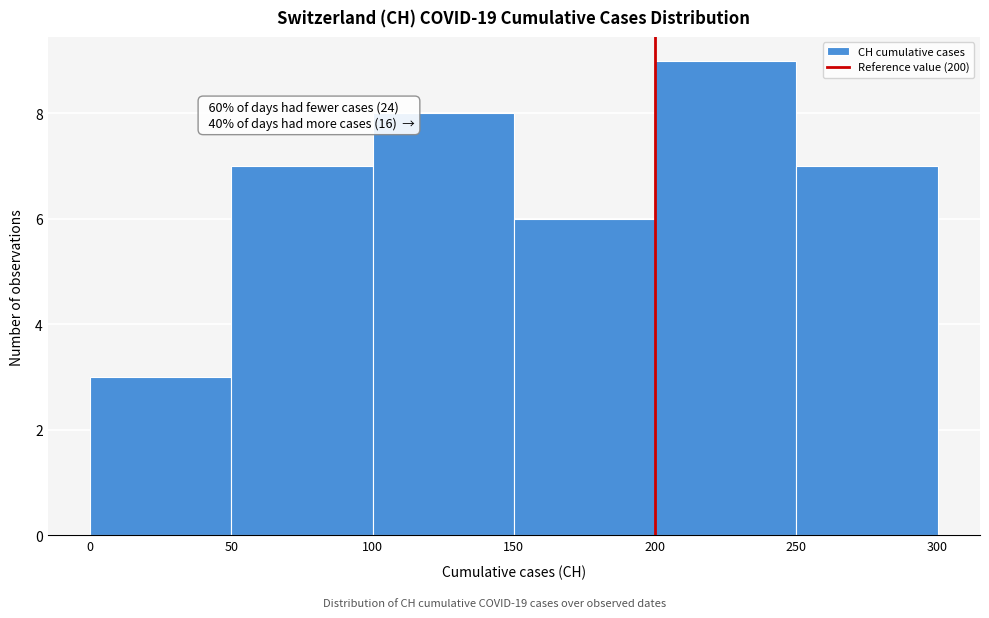

Over which range of the x-axis is the bar tallest?

200 to 250